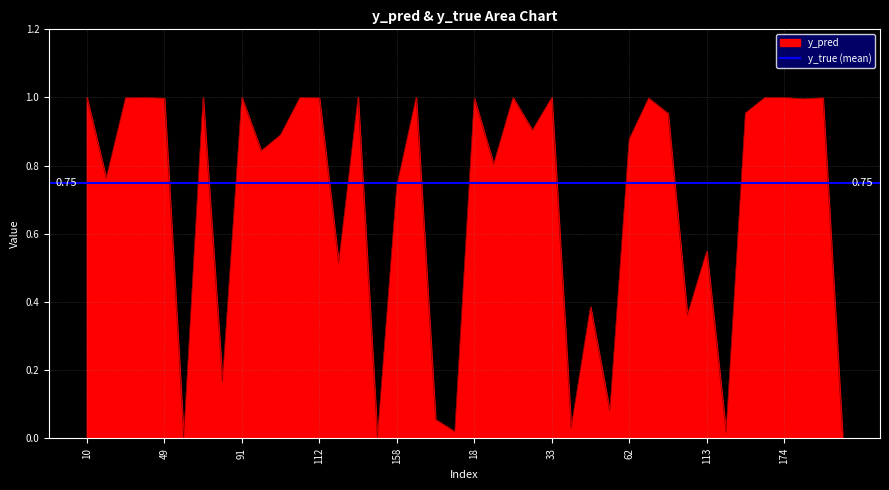

At which category does the data reach its first local peak?

40